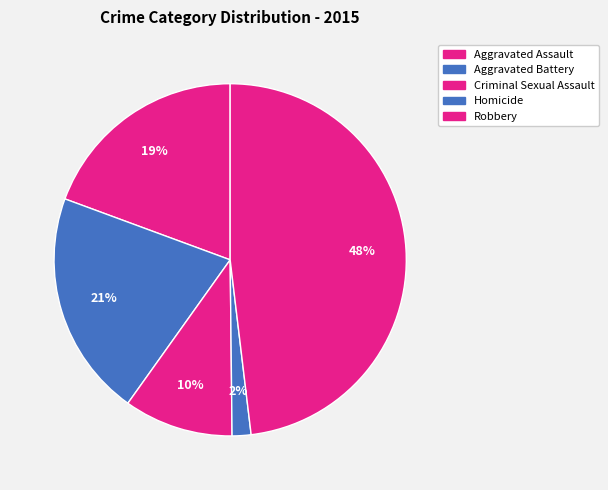

How many segments does this pie chart have?

5